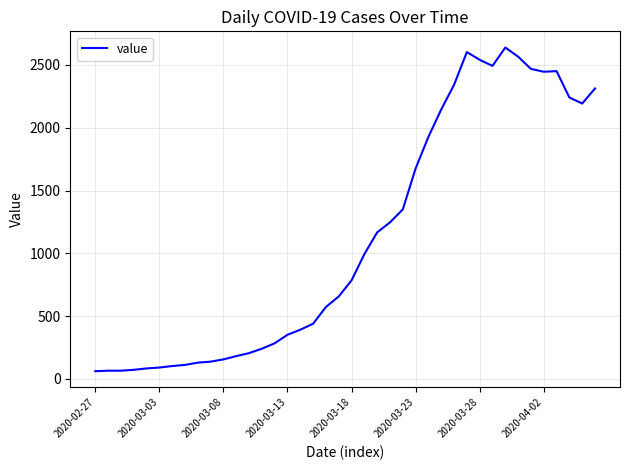

What is the minimum value shown in the chart?

62